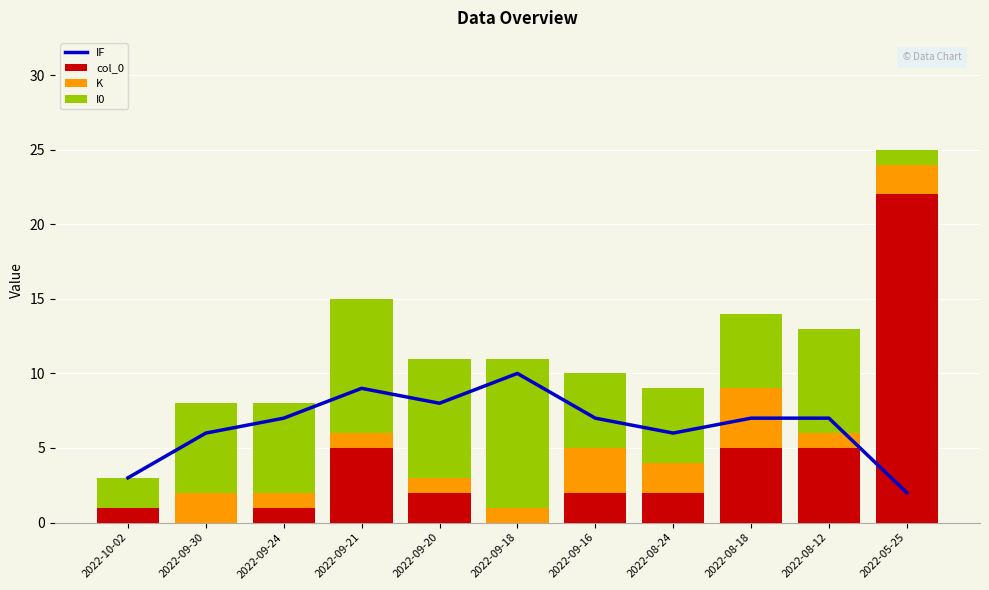

What is the difference between the maximum and minimum values in the I0 series?

9